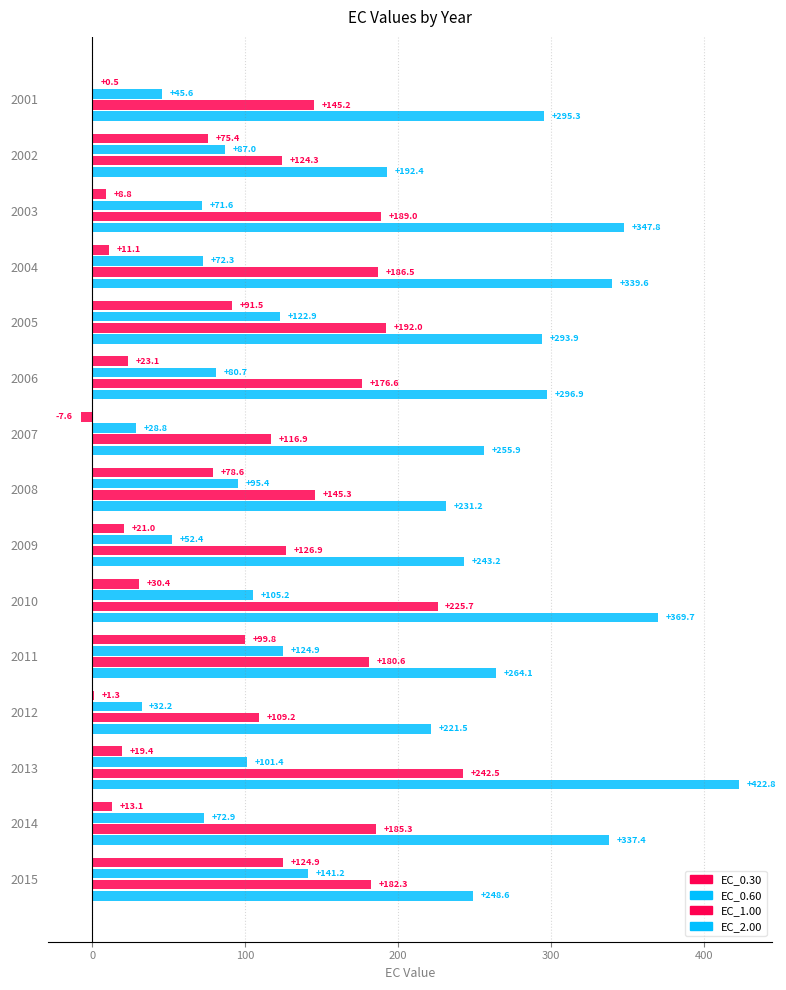

Reading left to right, what are all the values shown in this chart?

EC_0.30: 0.5	75.4	8.8	11.1	91.5	23.1	-7.6	78.6	21.0	30.4	99.8	1.3	19.4	13.1	124.9
EC_0.60: 45.6	87.0	71.6	72.3	122.9	80.7	28.8	95.4	52.4	105.2	124.9	32.2	101.4	72.9	141.2
EC_1.00: 145.2	124.3	189.0	186.5	192.0	176.6	116.9	145.3	126.9	225.7	180.6	109.2	242.5	185.3	182.3
EC_2.00: 295.3	192.4	347.8	339.6	293.9	296.9	255.9	231.2	243.2	369.7	264.1	221.5	422.8	337.4	248.6